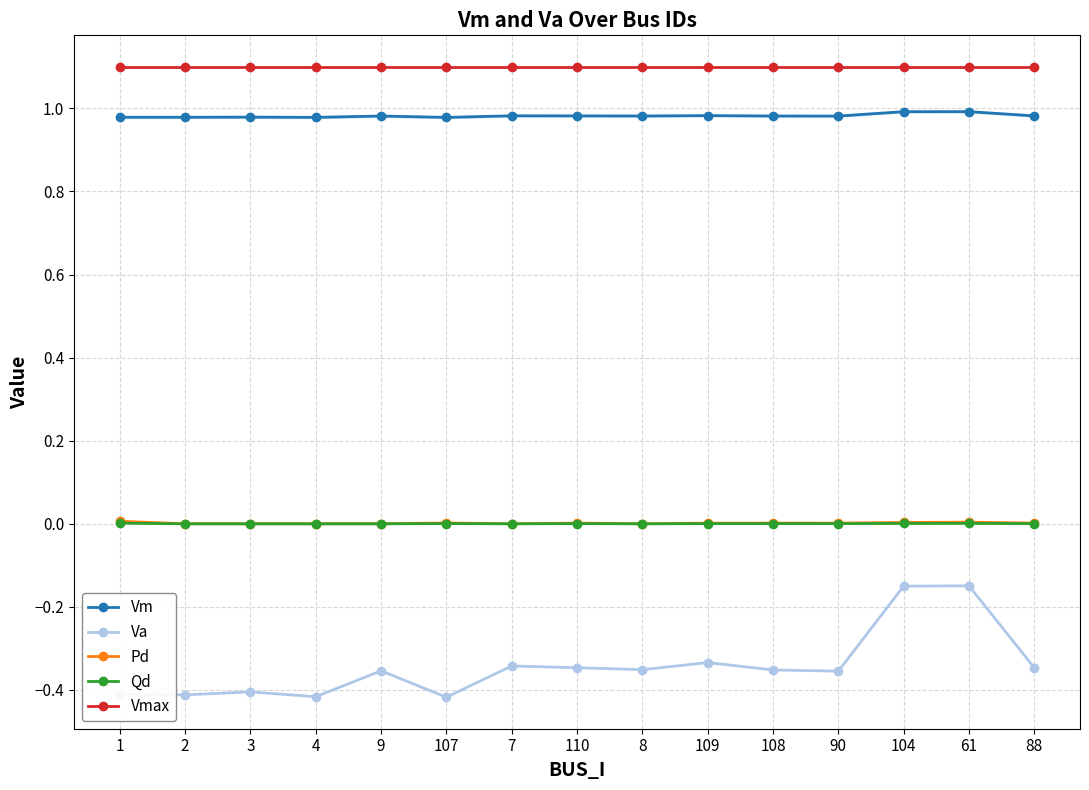

Which series has the widest spread of values?

Va